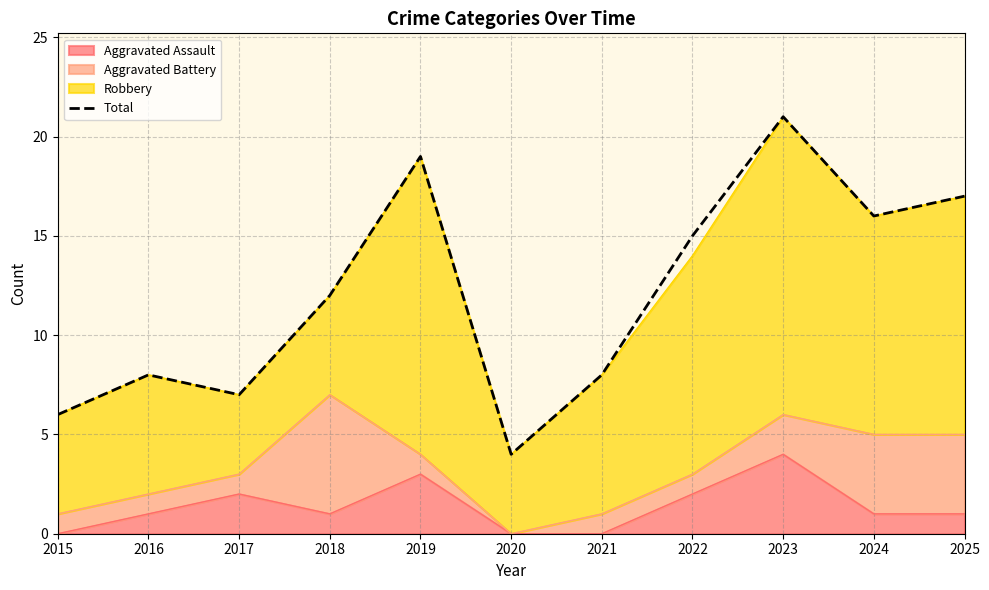

Between 2024 and 2019, which is larger?

2019